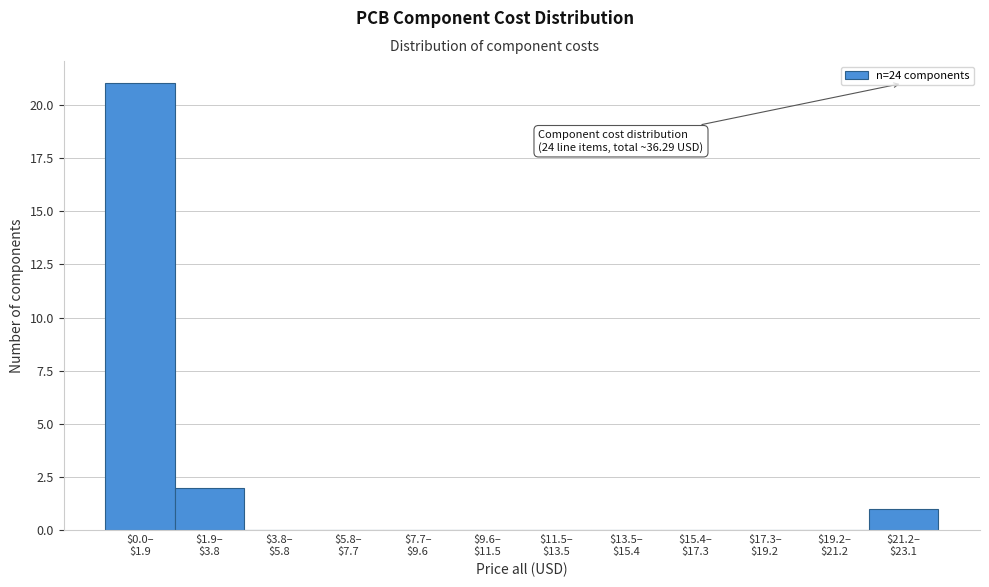

What is the maximum value shown in the chart?

21